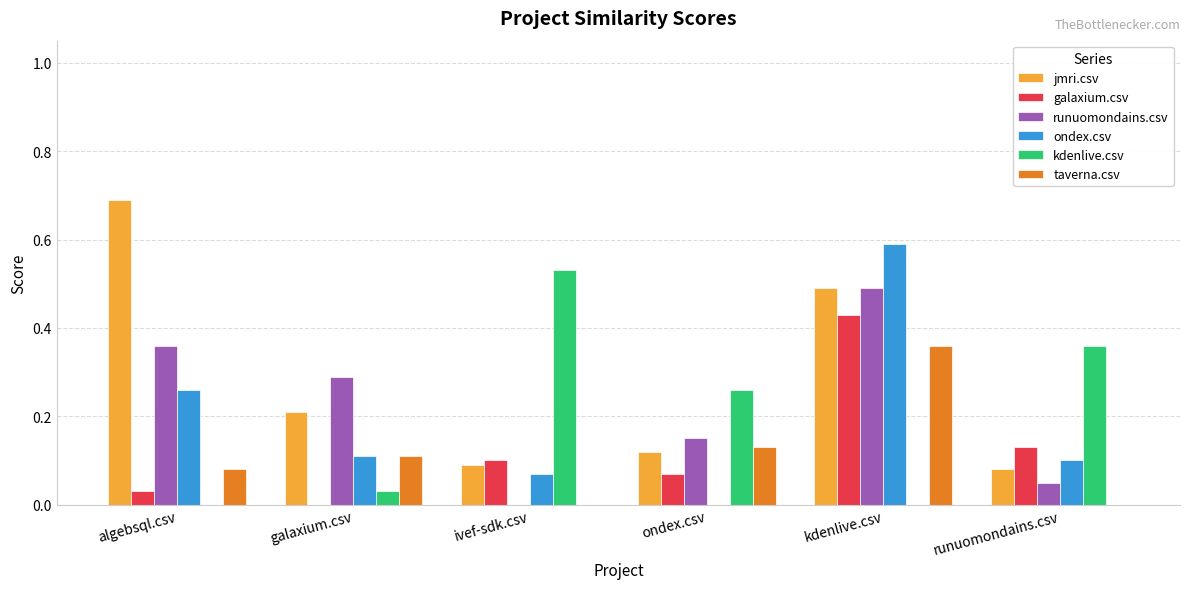

Which series has the largest total across all categories?

jmri.csv